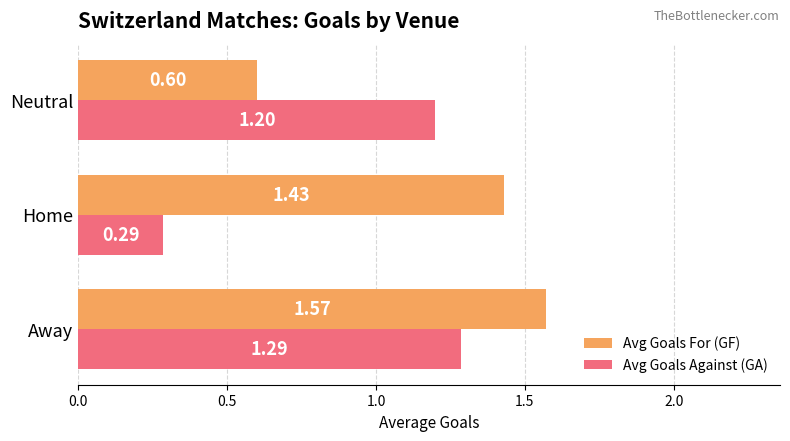

At which label does Avg Goals Against (GA) reach its minimum?

Home